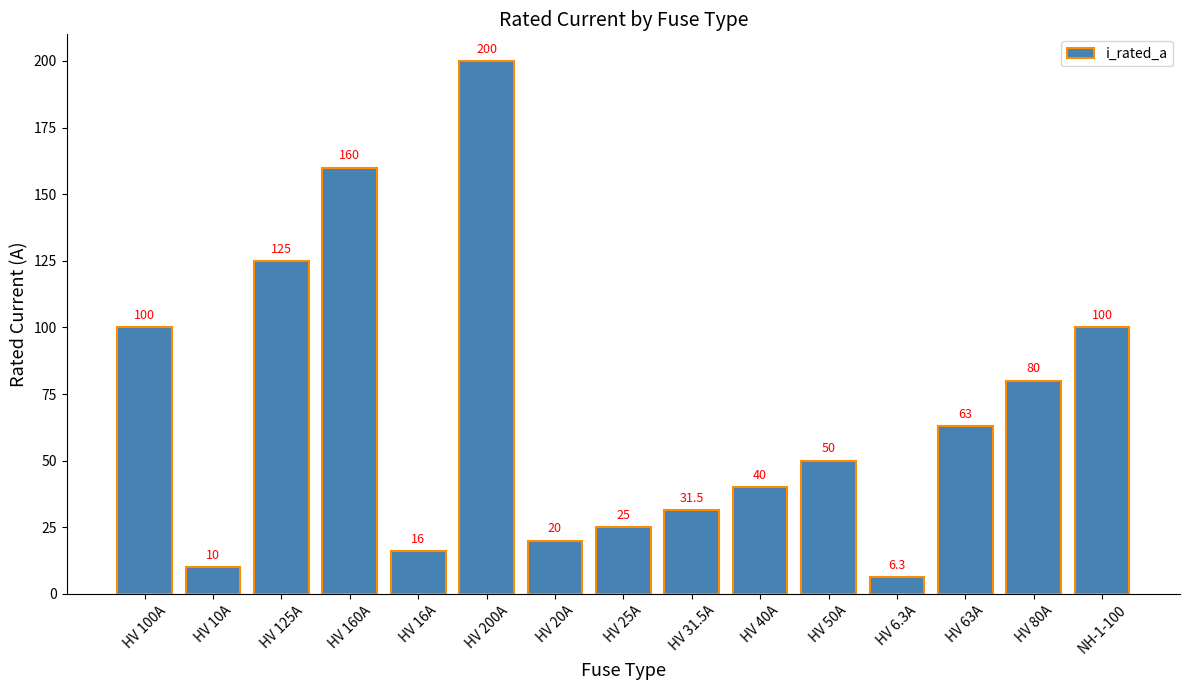

The value at HV 160A is 160.0. True or false?

True